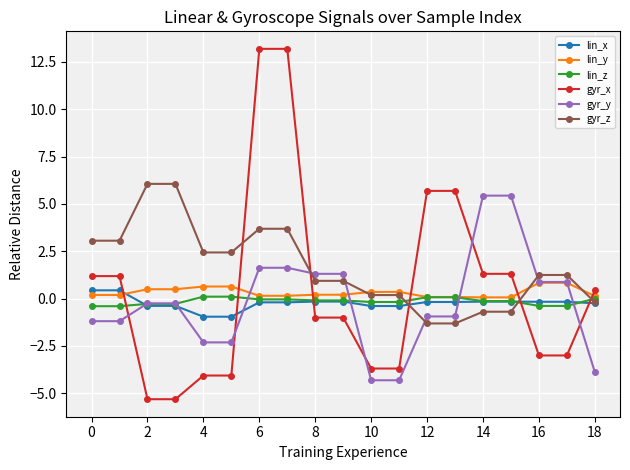

After their last crossing, which series has the higher values: gyr_x or gyr_y?

gyr_x